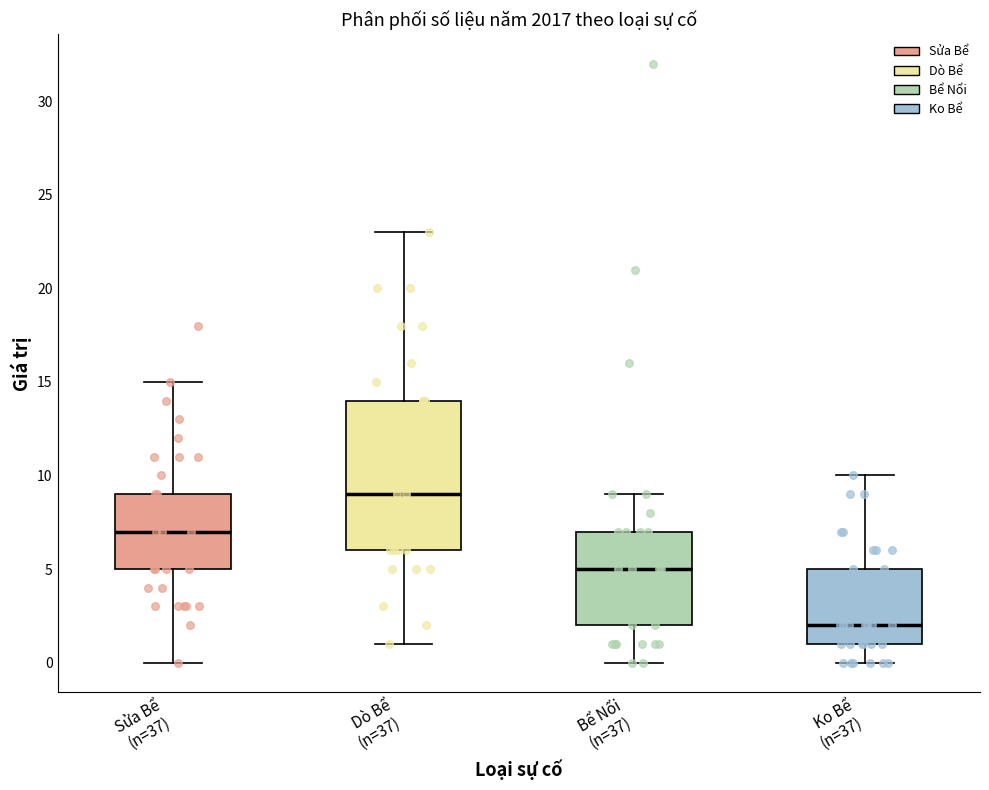

Where does the median line of the box for Dò Bể (n=37) sit on the y-axis? The values are not printed on the chart, so give them approximately, as read against the axis.

9